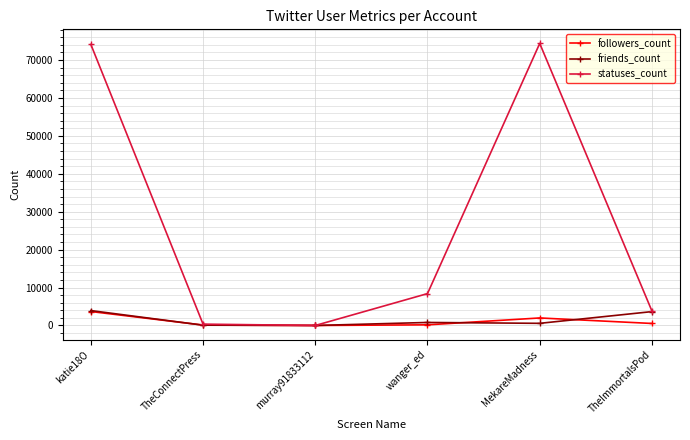

What position from the left is MekareMadness?

5